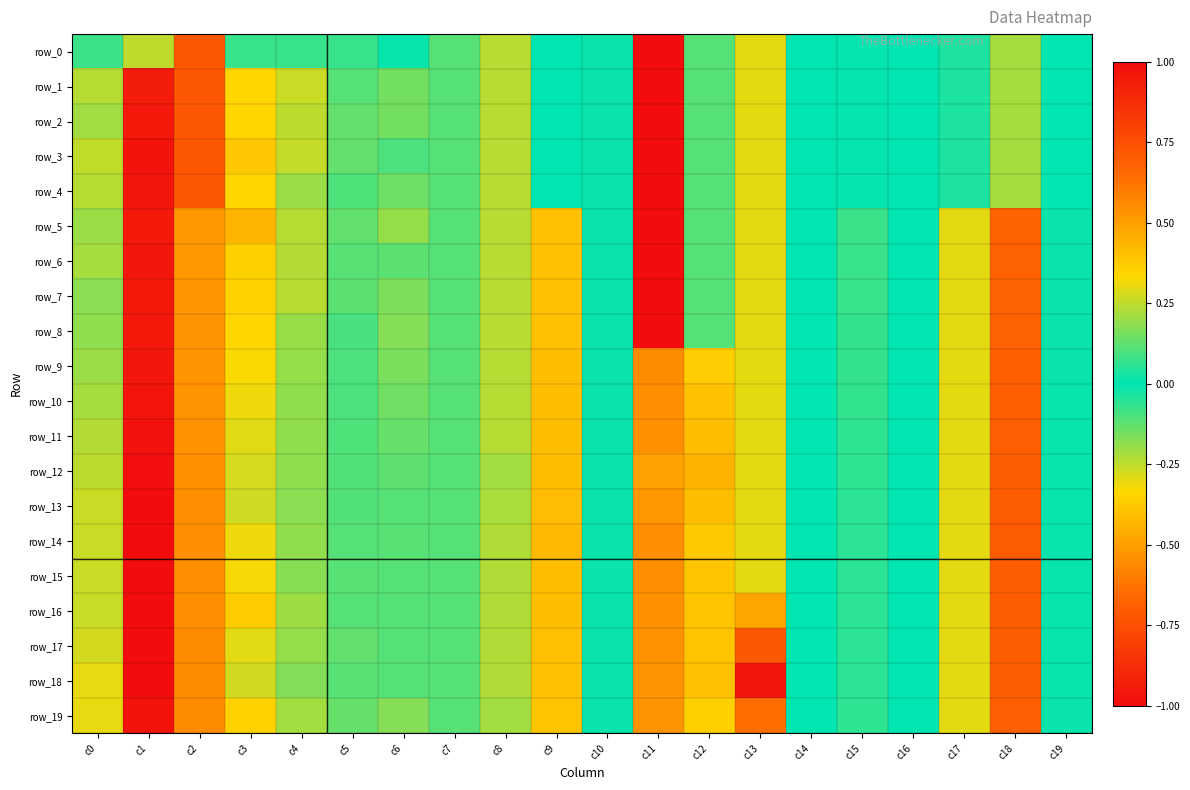

What is the sum of all row_0 values?

-2.8